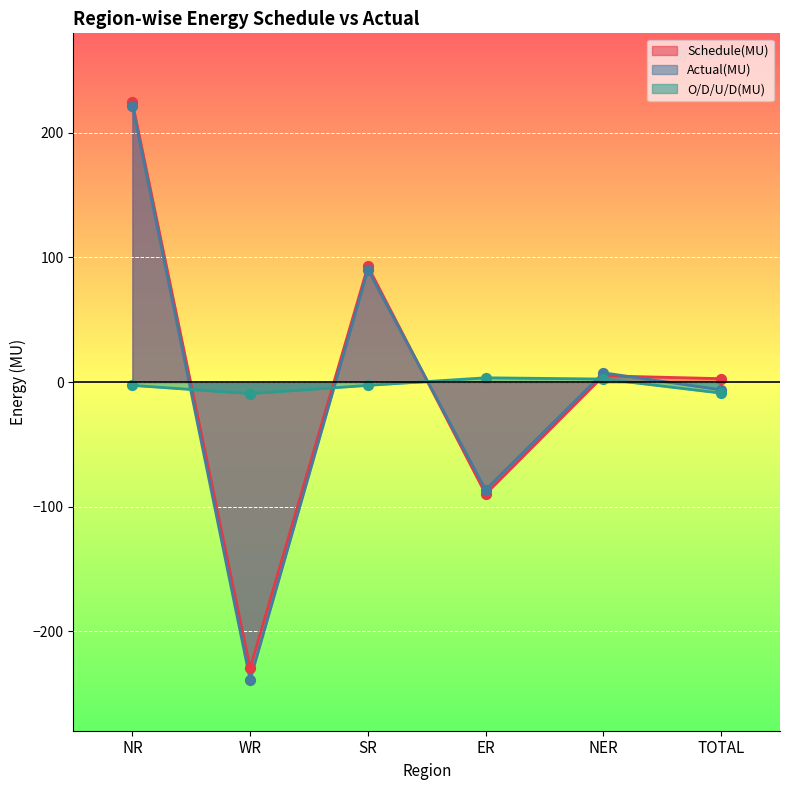

Which series has the widest spread of Y values?

Actual(MU)